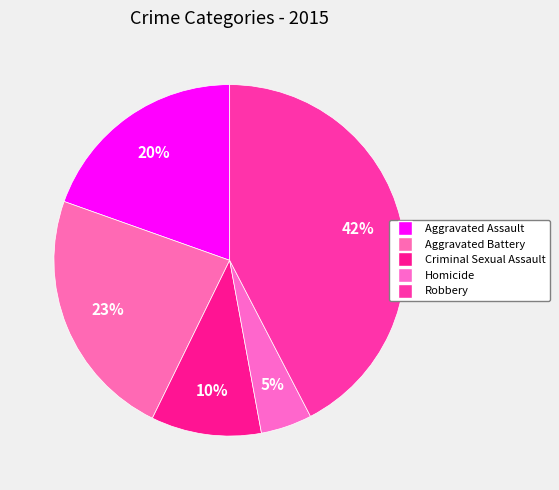

How many slices are in this pie chart?

5